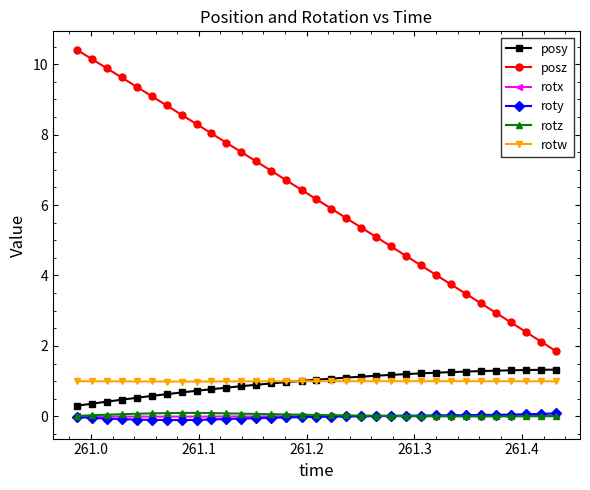

What is the greatest value displayed?

10.4